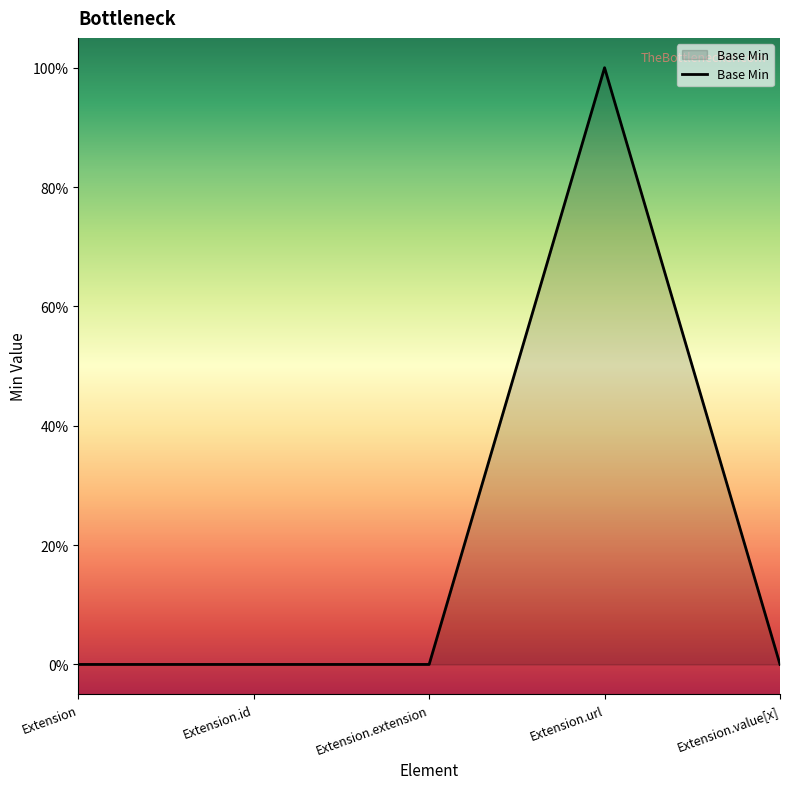

Where is the first local maximum?

Extension.url